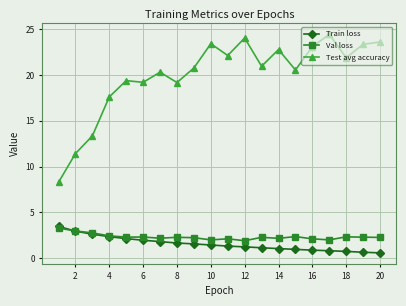

True or false: Val loss and Test avg accuracy cross at least once.

False